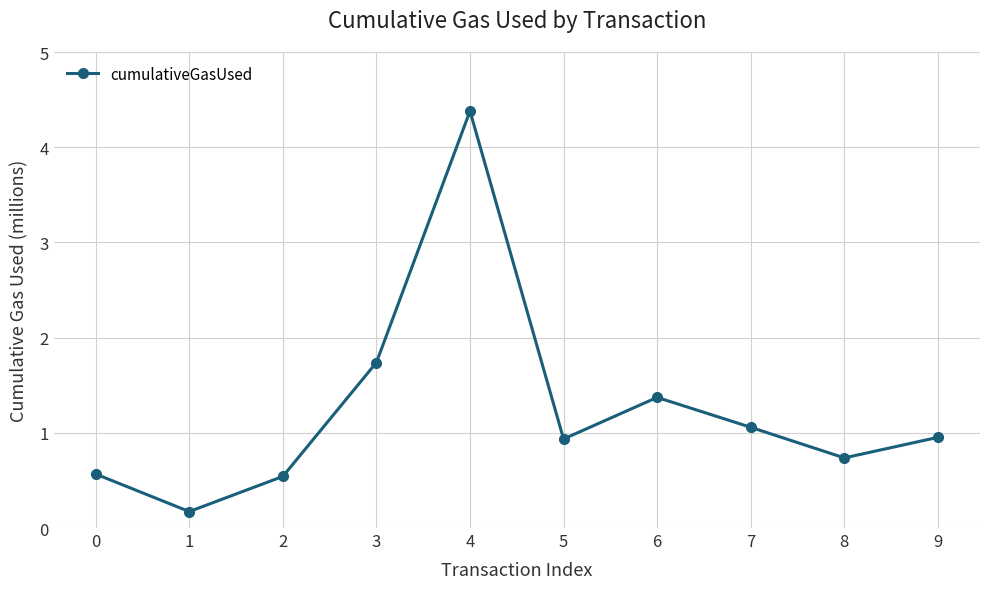

What is the greatest value displayed?

4.4